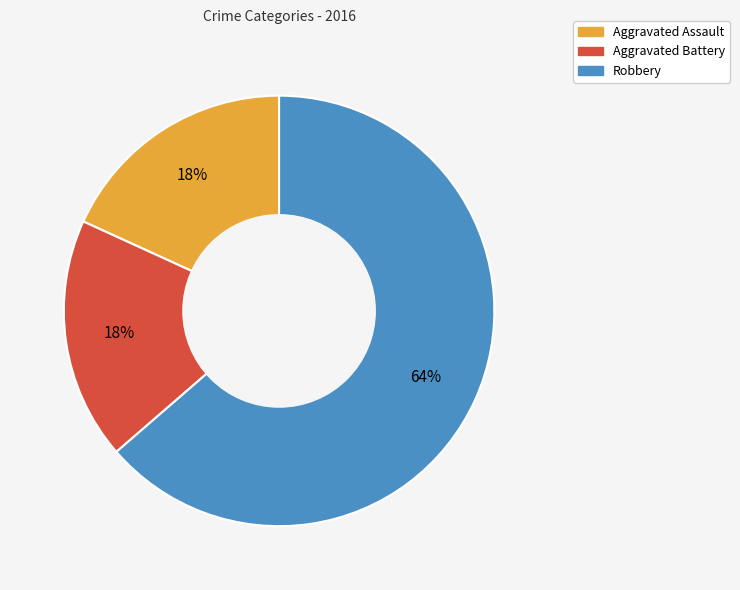

Is it true that Robbery is 73% of the pie?

False